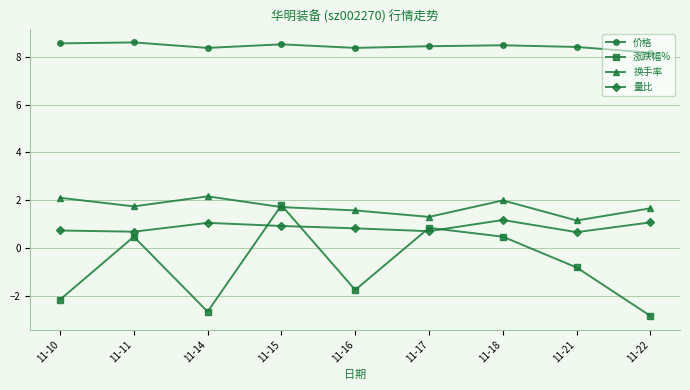

Which category has the highest value in the 涨跌幅% series?

11-15